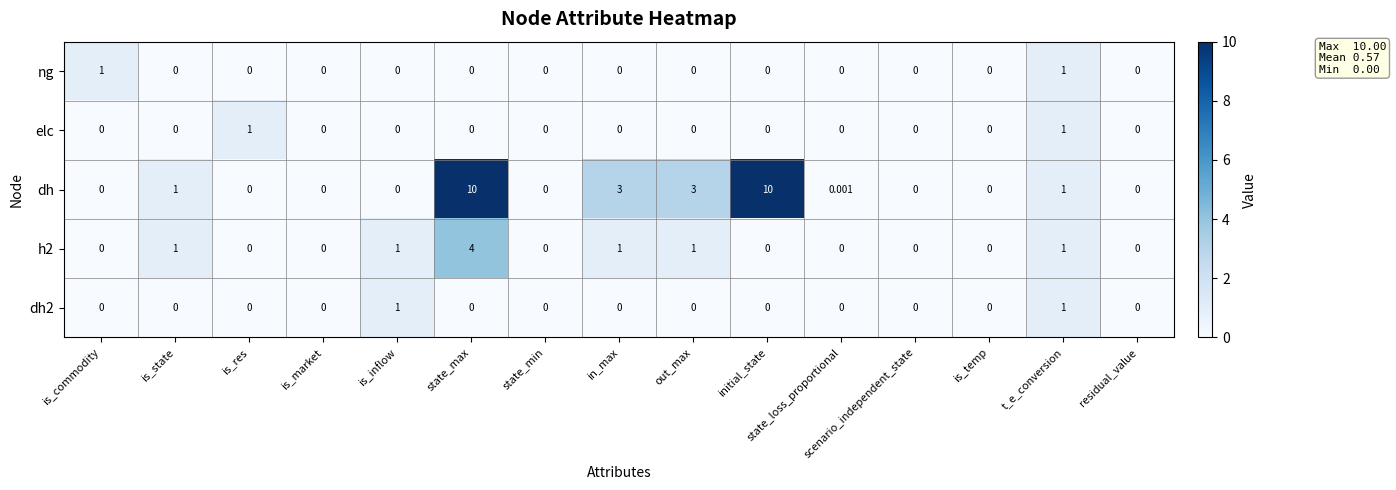

Between is_commodity and out_max, which series saw the biggest shift?

dh